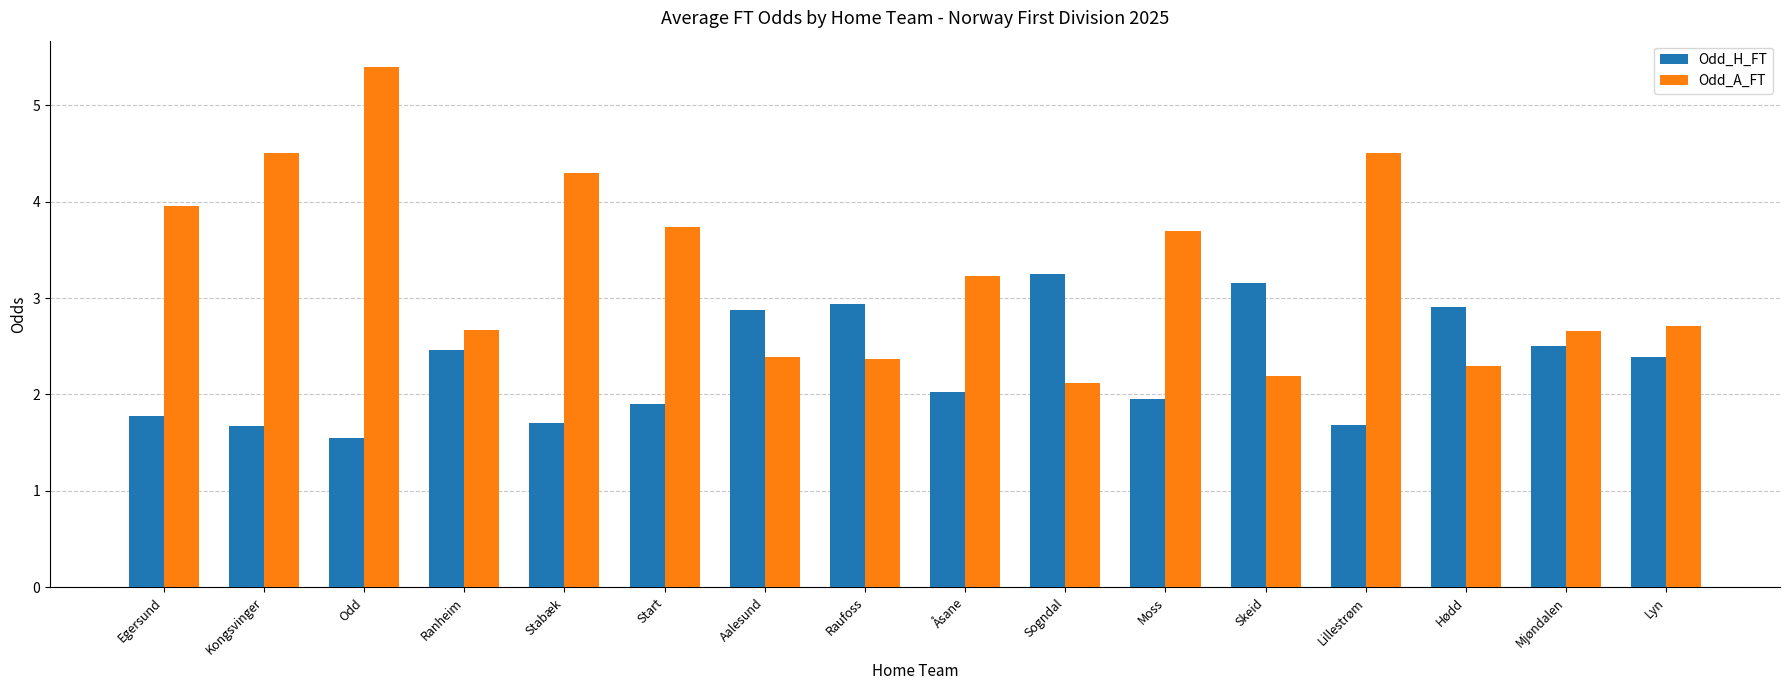

Is the value of Odd_A_FT at Ranheim greater than the value of Odd_H_FT at Mjøndalen?

Yes